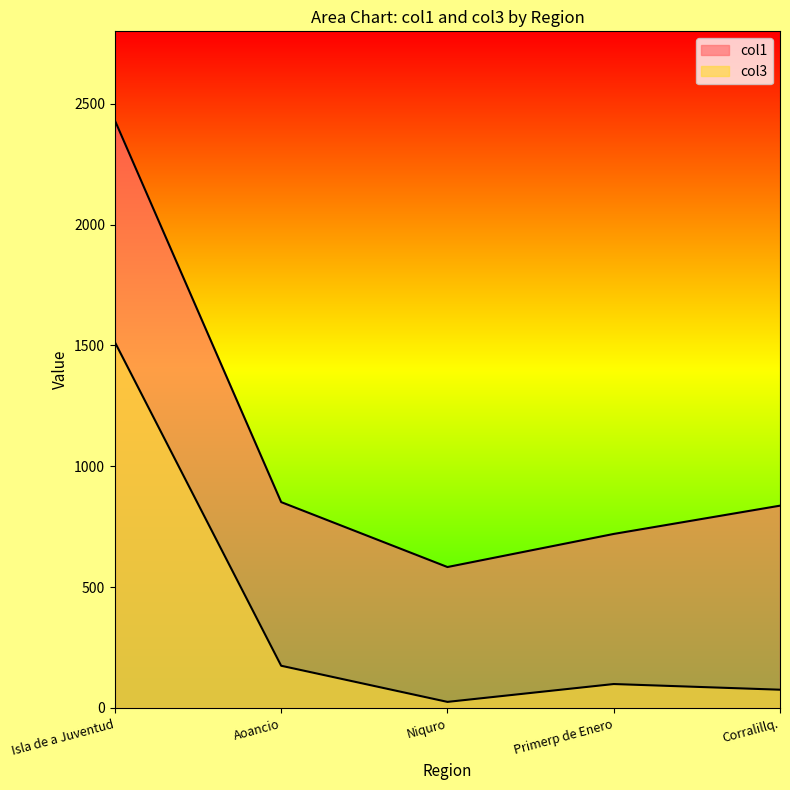

Which category has the highest value in the col3 series?

Isla de a Juventud